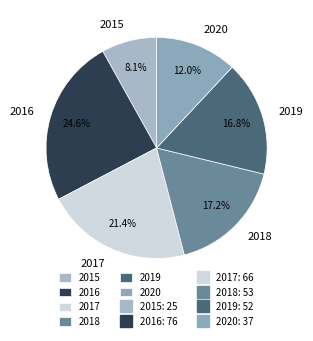

Approximately how many times larger is the value at 2018 compared to 2017?

0.8